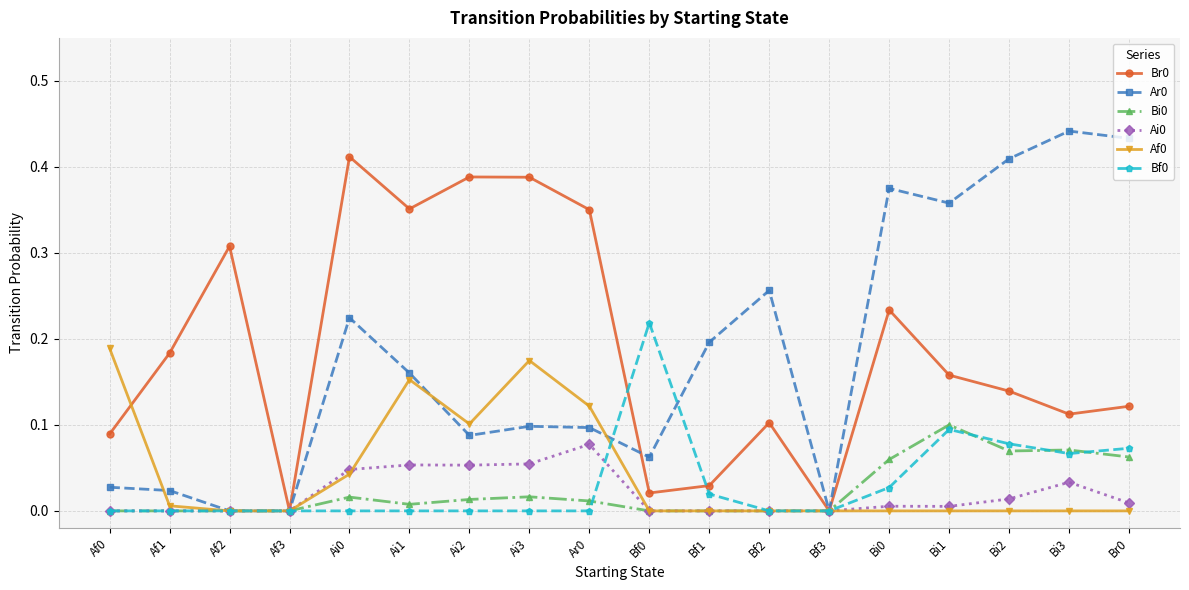

What position from the right is Ai2?

12